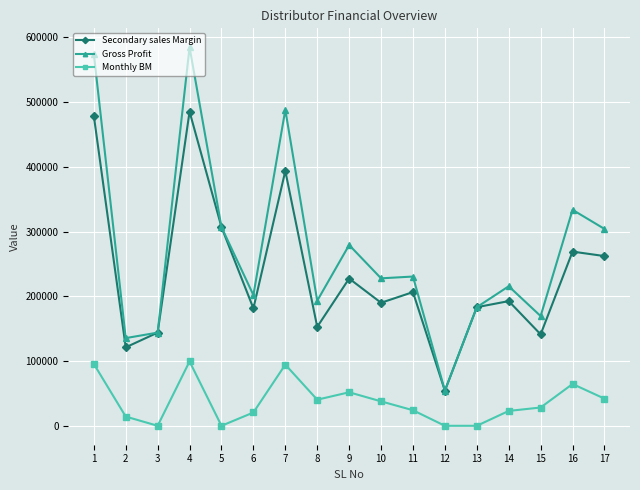

List the series in order of their overall mean, highest first.

Gross Profit, Secondary sales Margin, Monthly BM